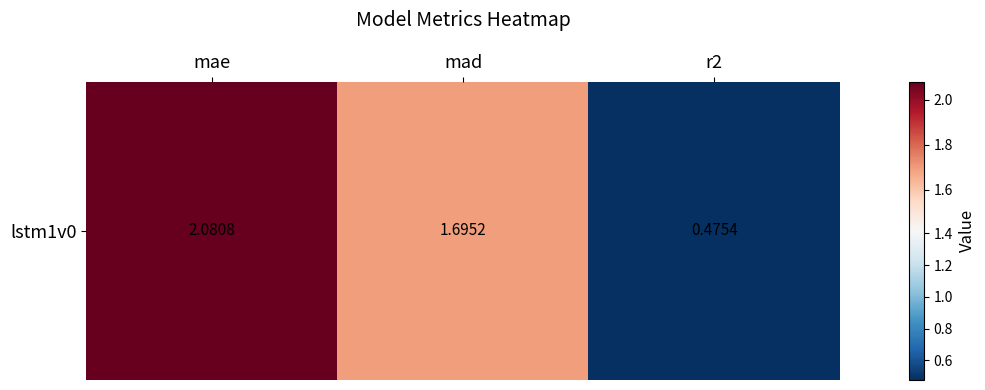

At which label does the data first exceed 1?

mae